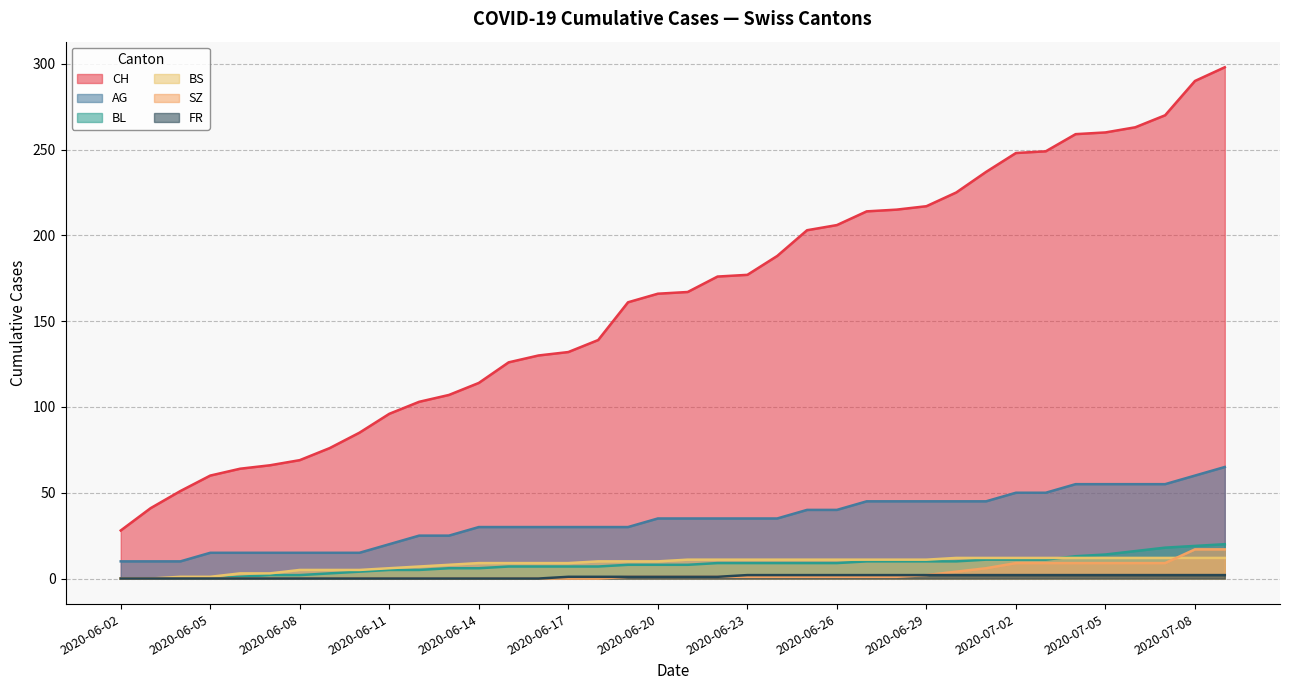

True or false: BS and SZ cross at least once.

True